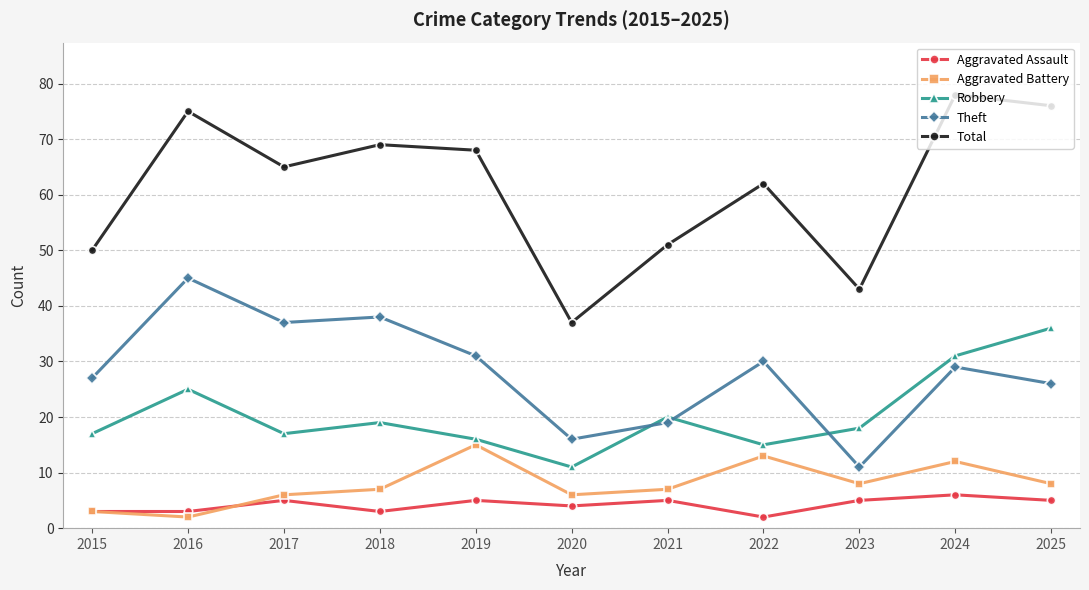

What is the lowest value of the Total series?

37